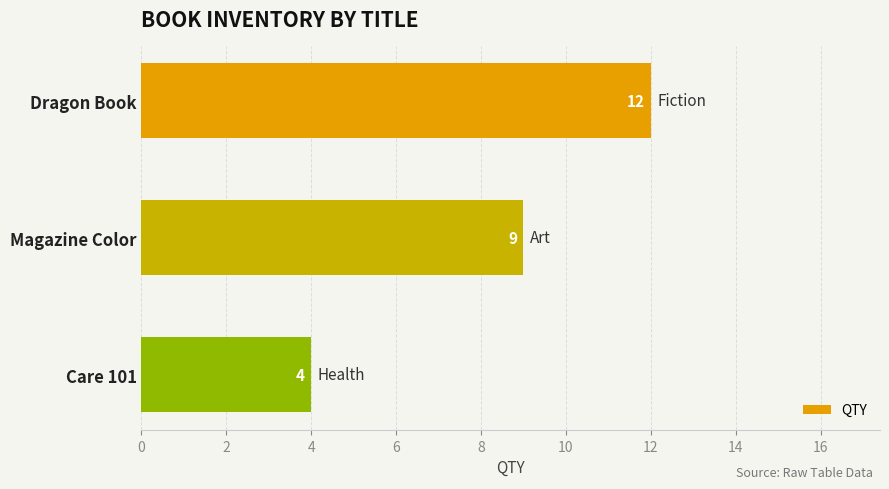

What is the difference between the maximum and second lowest values?

3